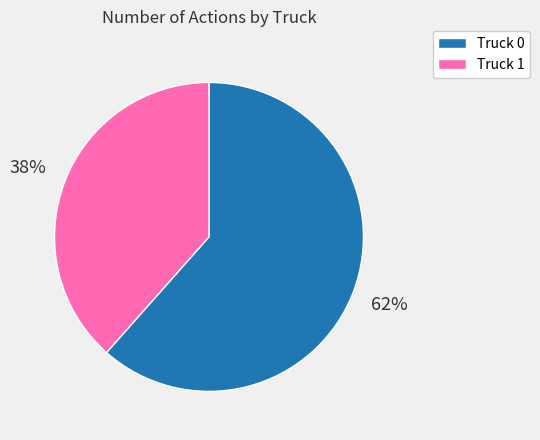

Do Truck 0 and Truck 1 together represent more than half of the pie?

Yes